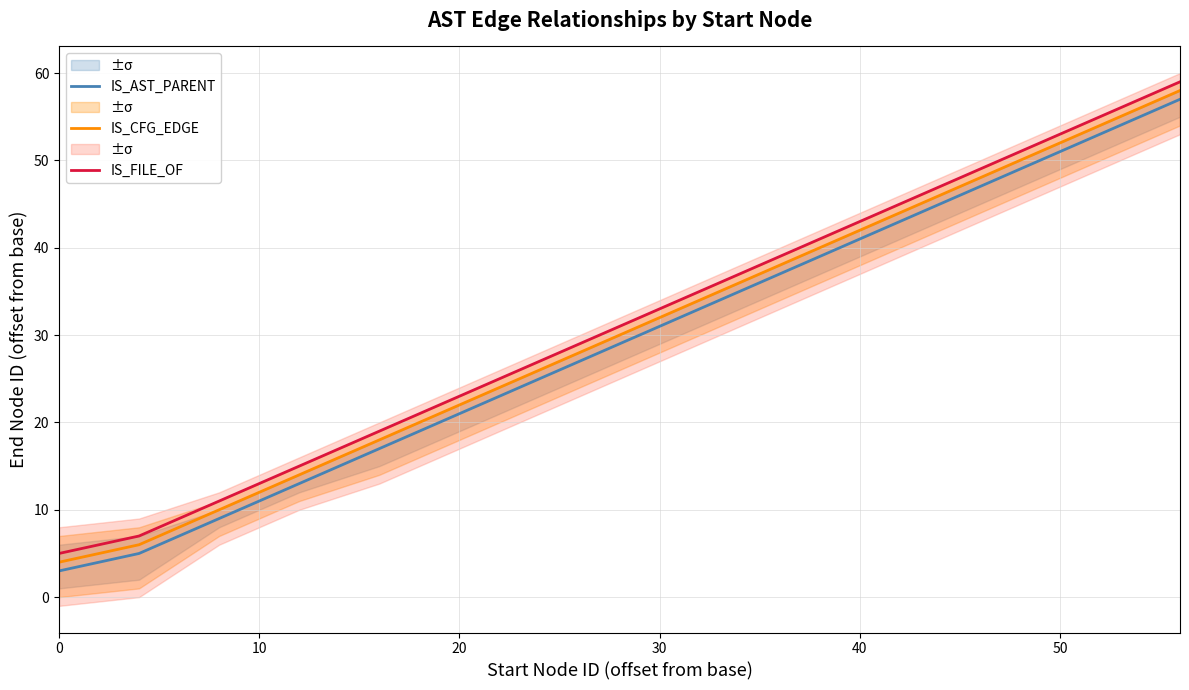

What is the lowest value of the IS_AST_PARENT series?

3